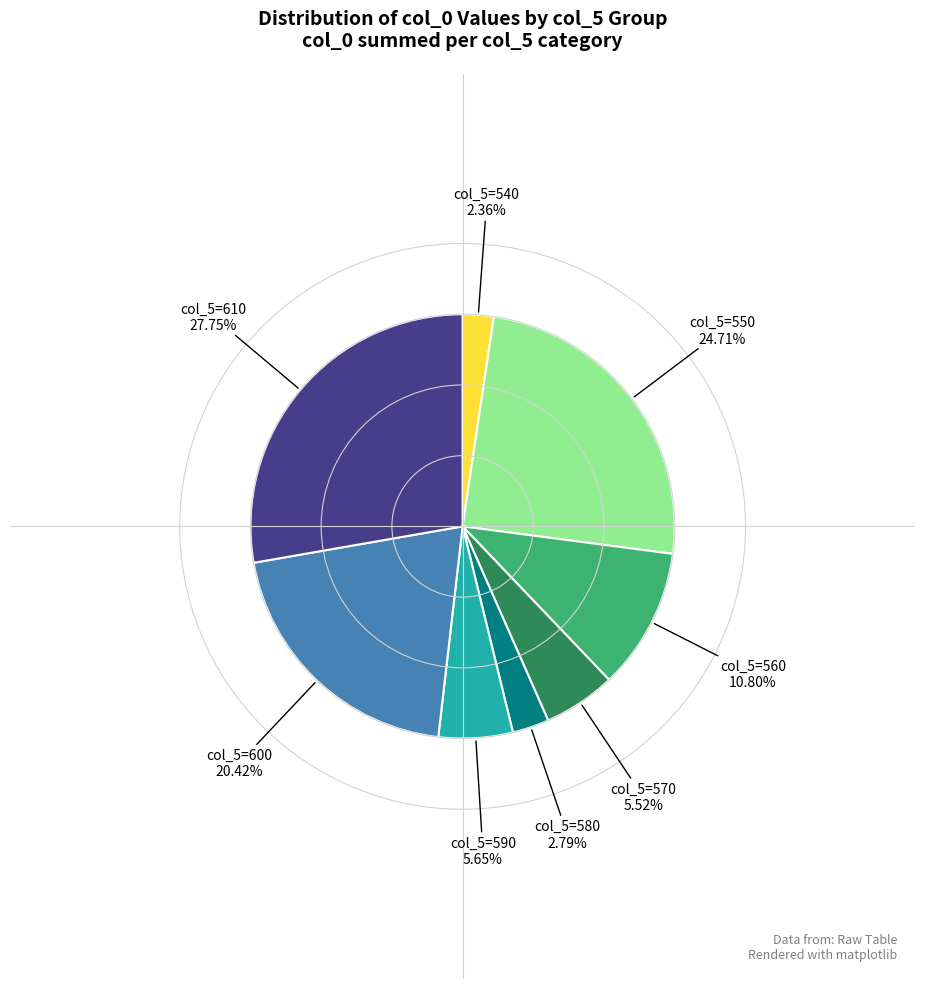

Does any single category account for the majority?

No